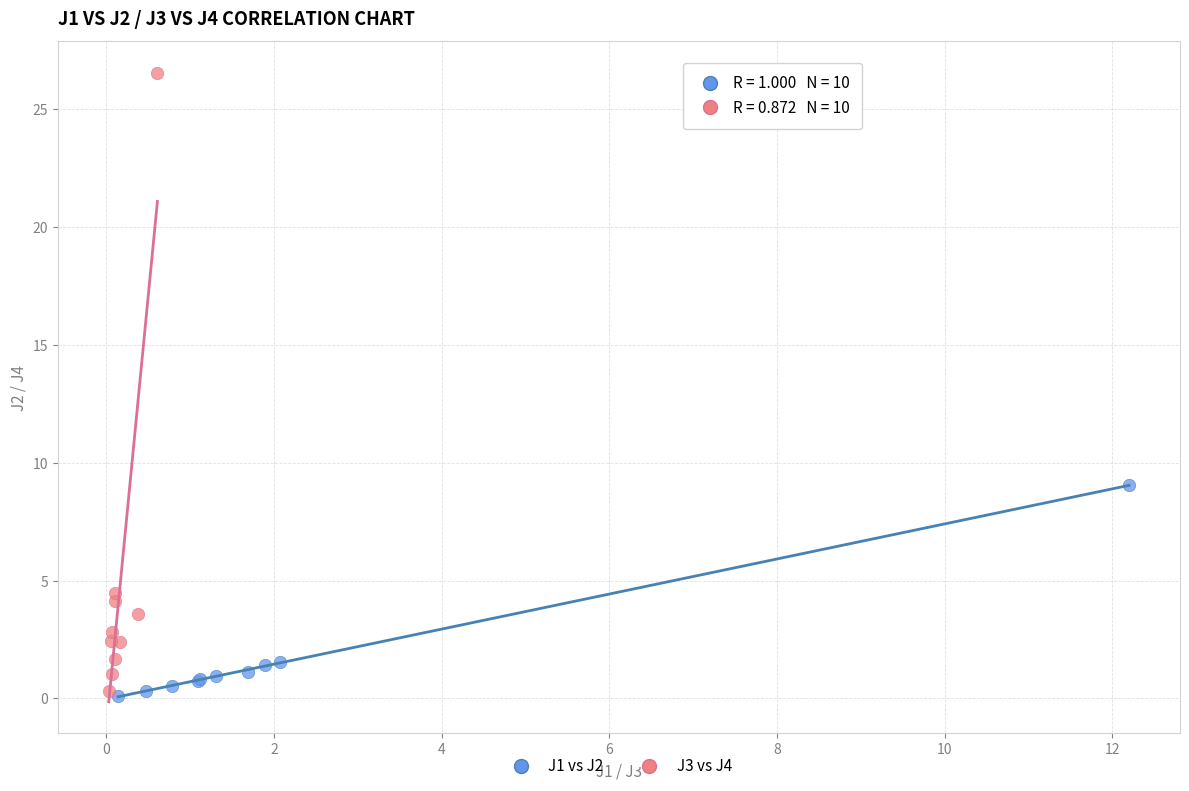

Which series has the widest spread of Y values?

J3 vs J4